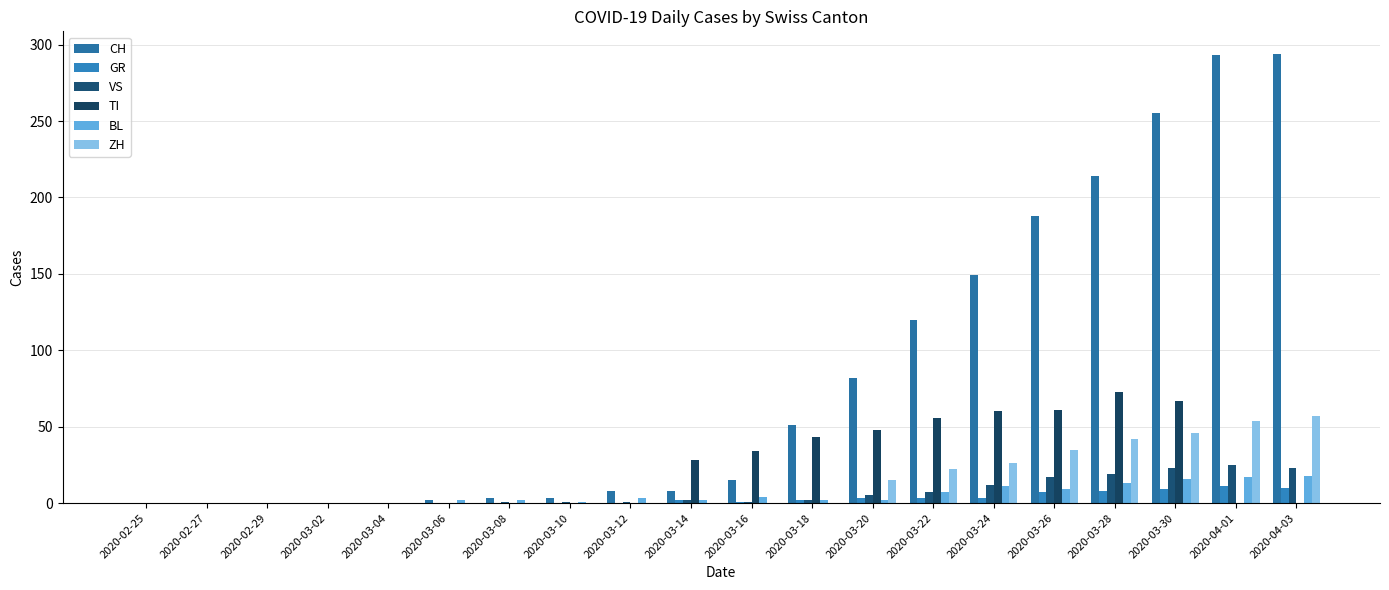

What position from the right is 2020-03-16?

10